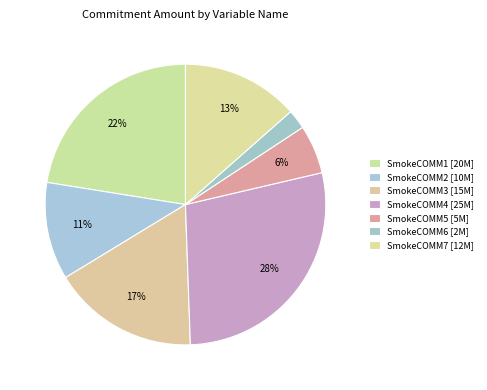

Do SmokeCOMM6 and SmokeCOMM5 together represent more than half of the pie?

No